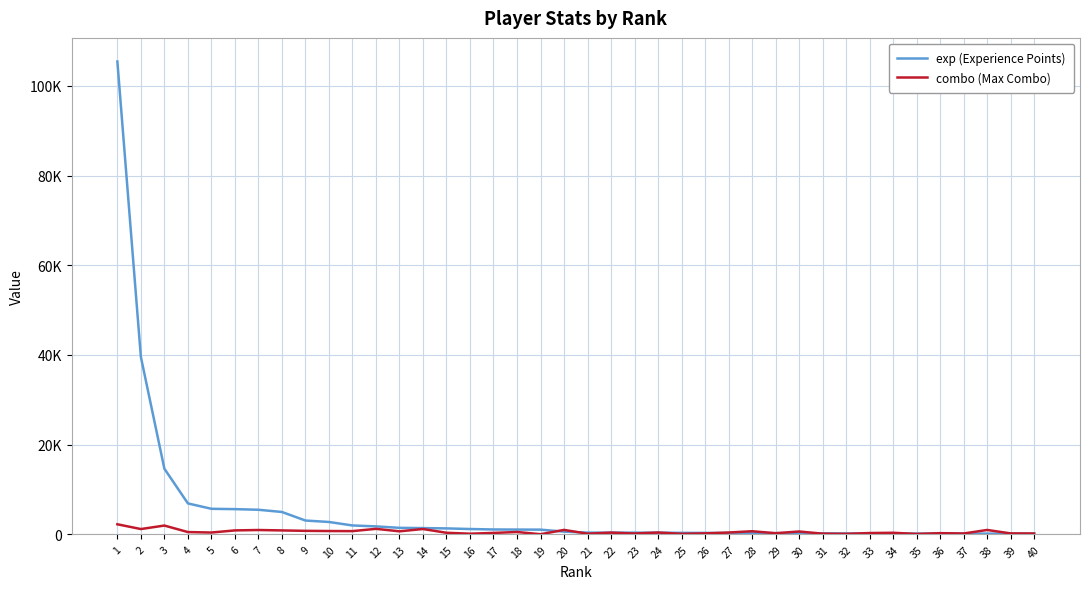

Does the chart have visible grid lines?

Yes